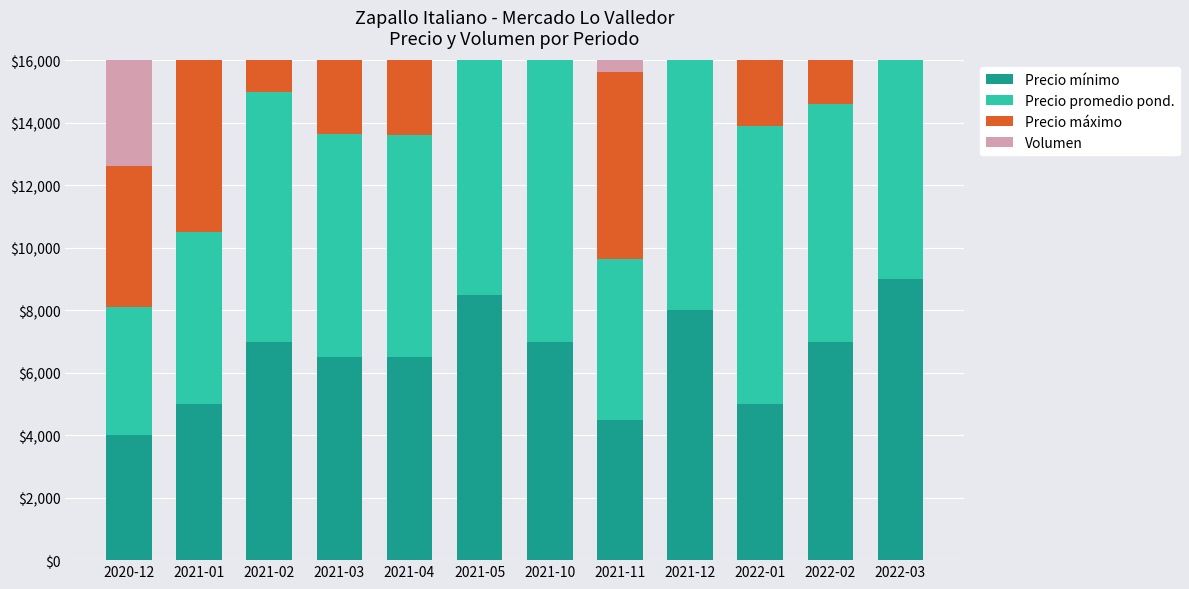

List the series in order of their peak value, highest first.

Precio máximo, Precio promedio pond., Precio mínimo, Volumen